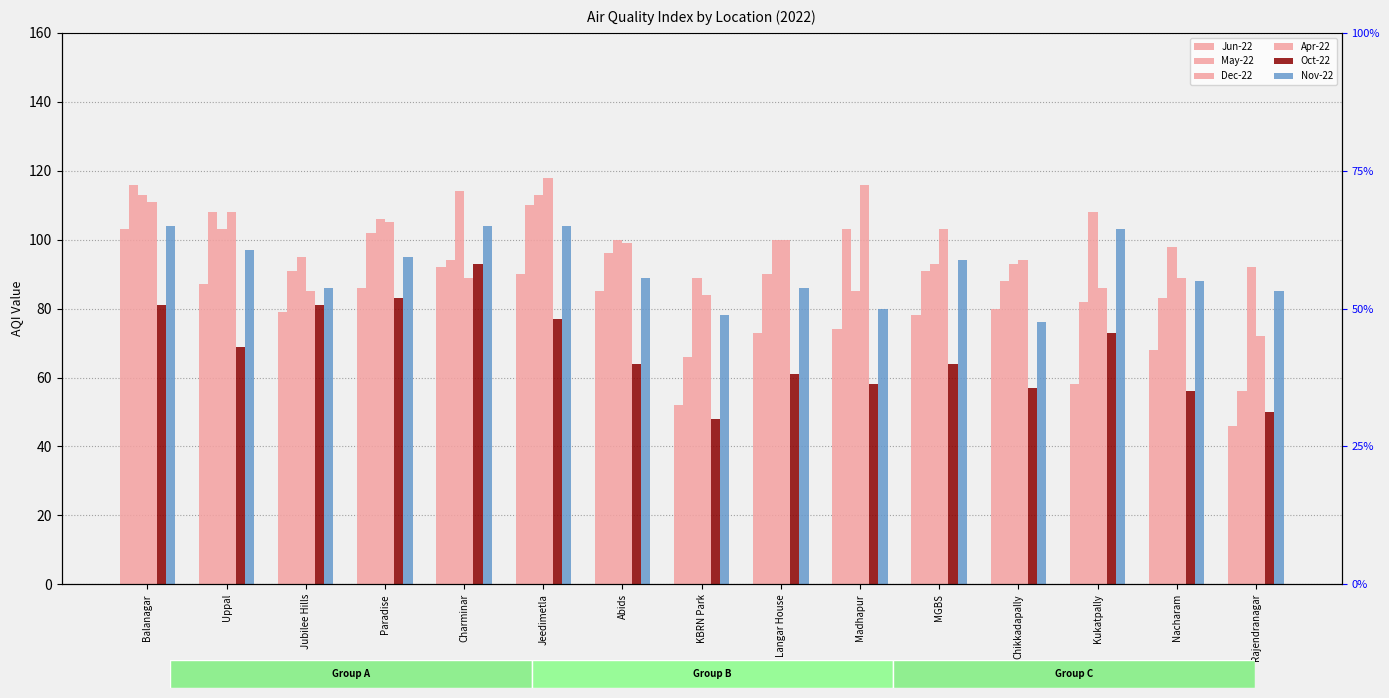

Which has a higher value, Kukatpally or Chikkadapally?

Chikkadapally